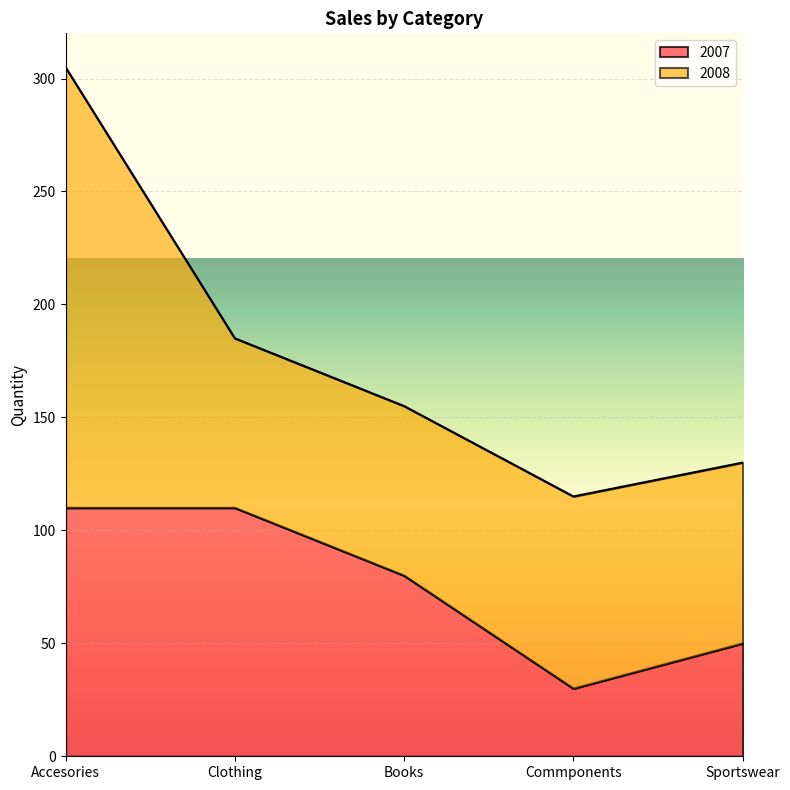

What is the label of the 2nd point from the right?

Commponents